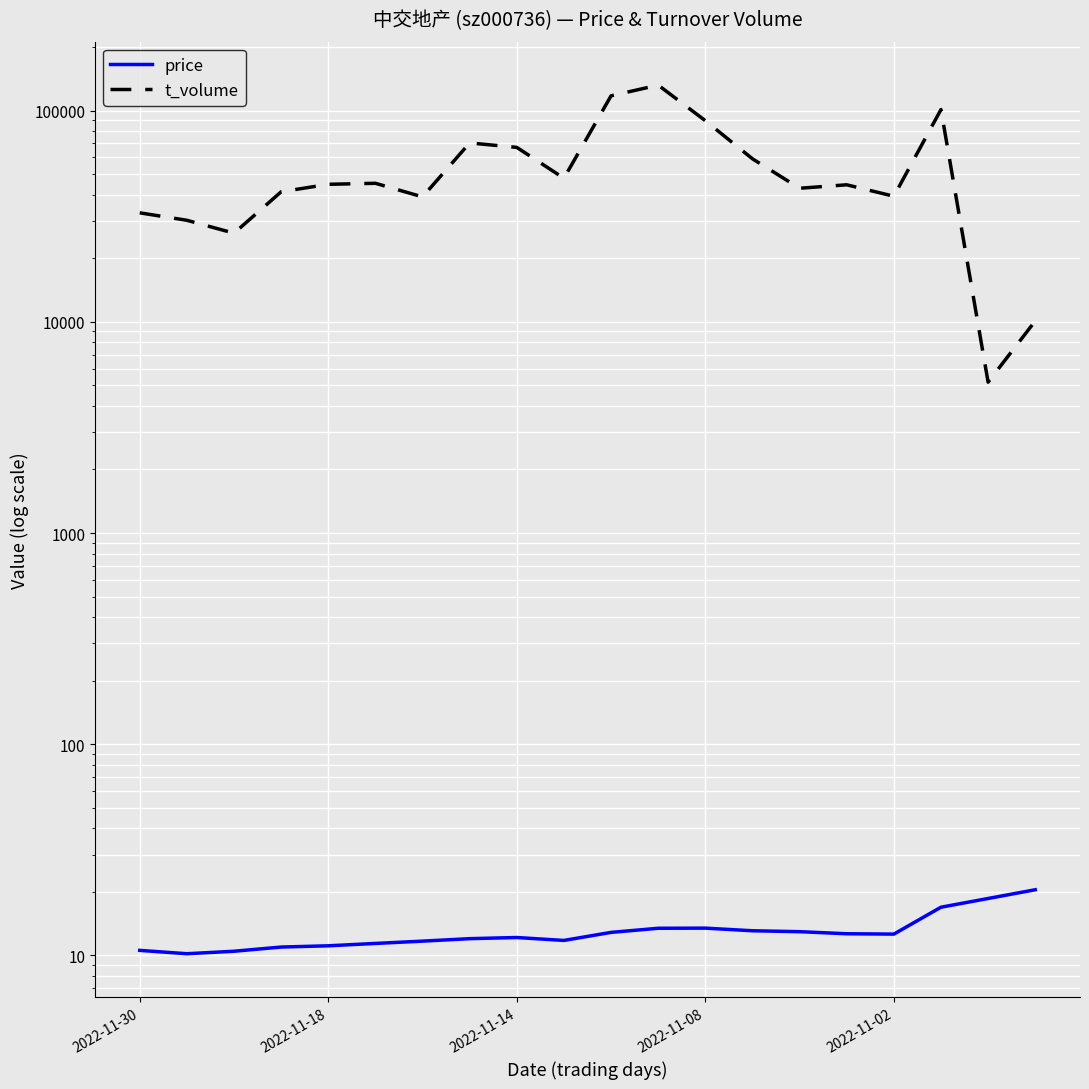

What is the difference between the maximum and minimum values in the t_volume series?

126898.0